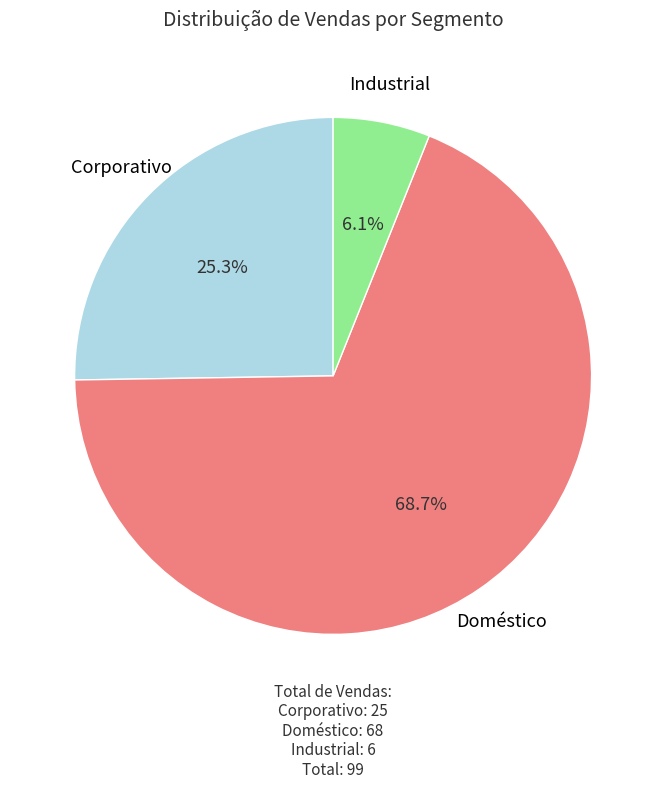

Is there any slice that represents more than half of the pie?

Yes